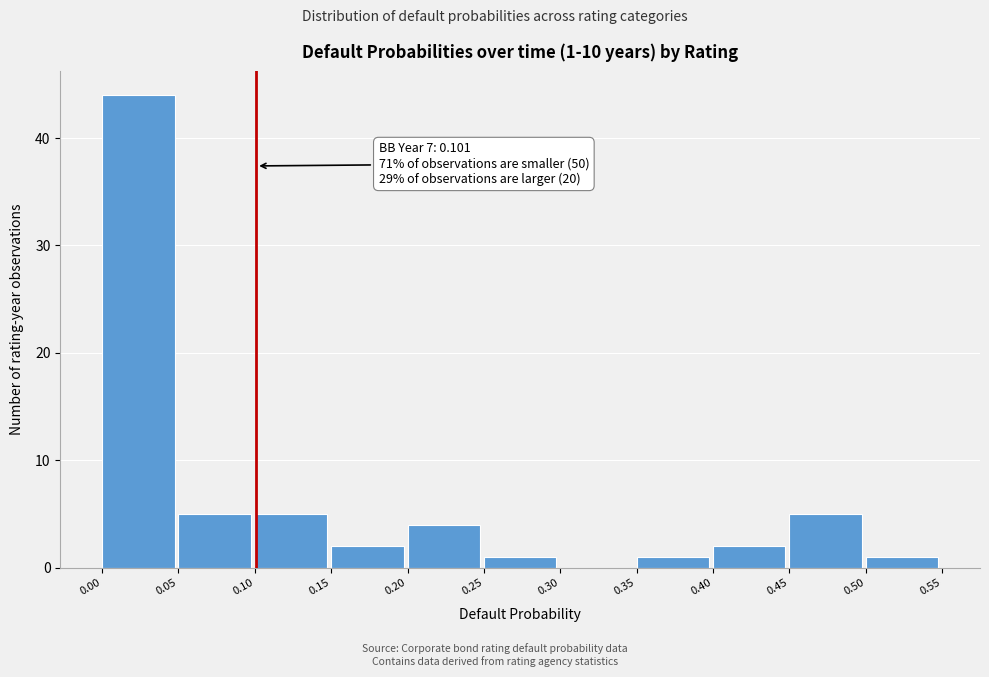

Which range on the x-axis has the tallest bar?

0.00 to 0.05